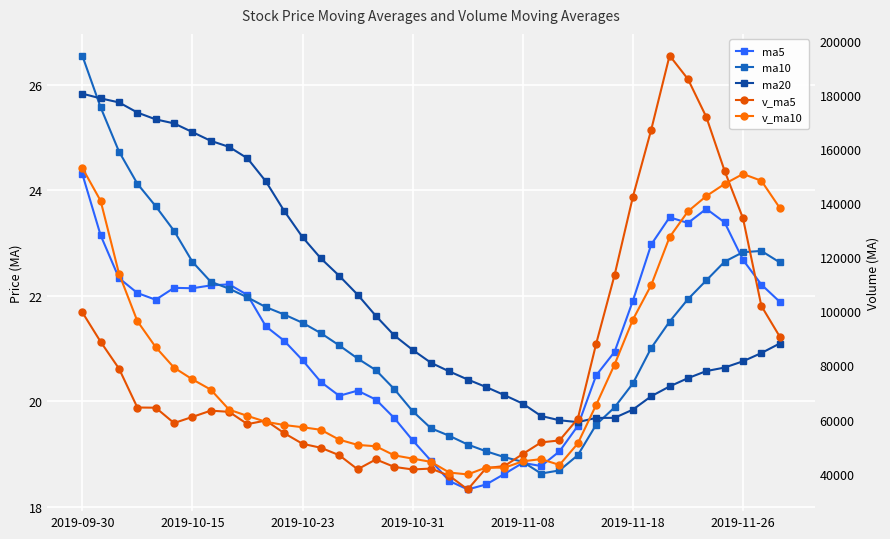

After their last crossing, which series has the higher values: ma20 or ma5?

ma5